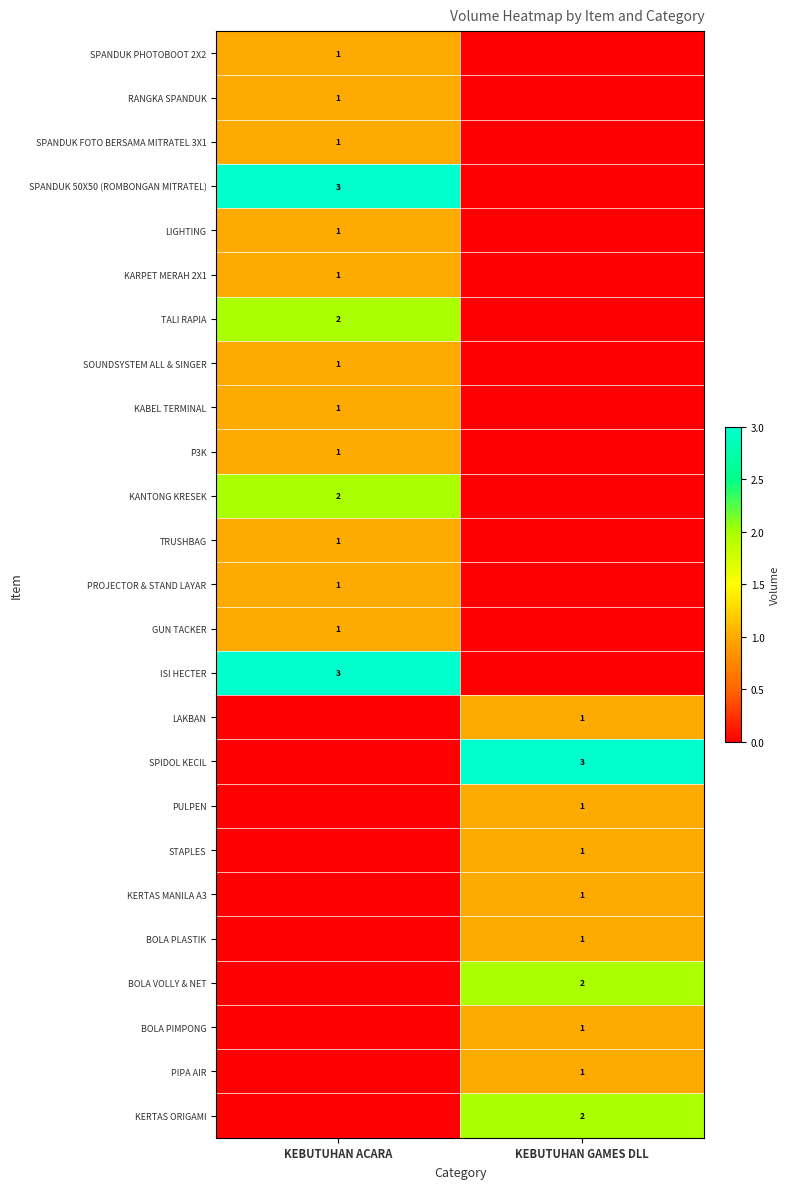

Count the number of data series in this chart.

25